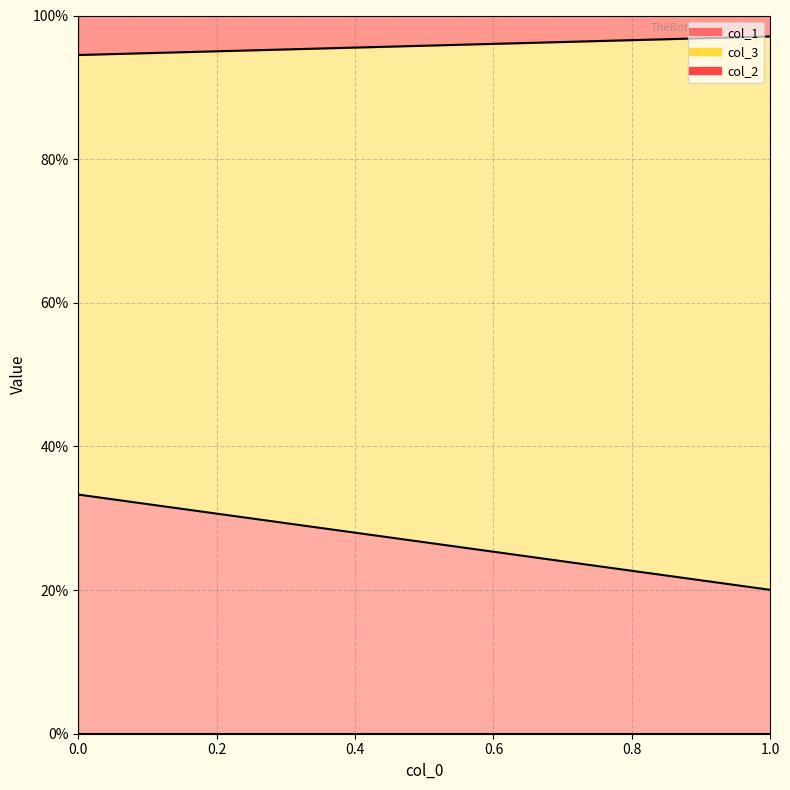

What is the value of the col_3 point at the 2nd from the left?

1.0